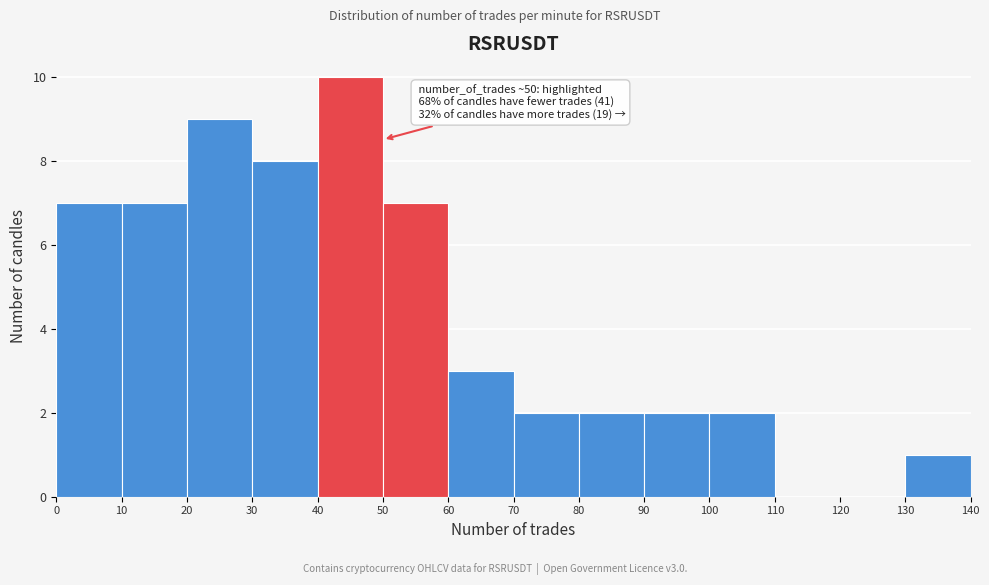

Over which range of the x-axis is the bar tallest?

40 to 50